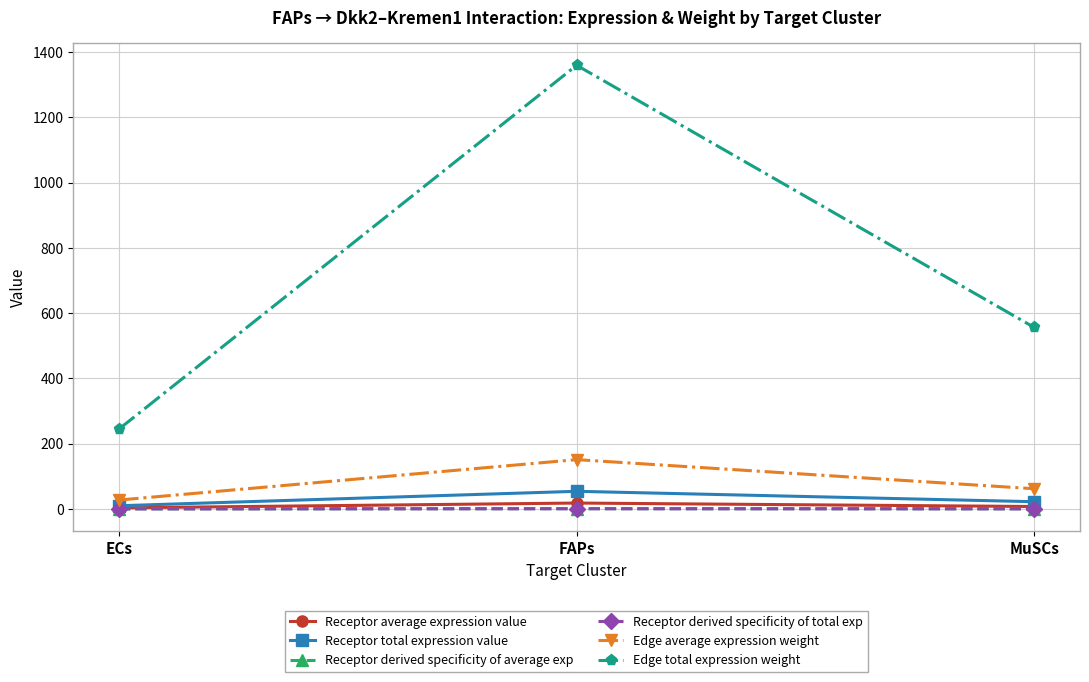

The value of Receptor average expression value at ECs is 5.7. True or false?

False